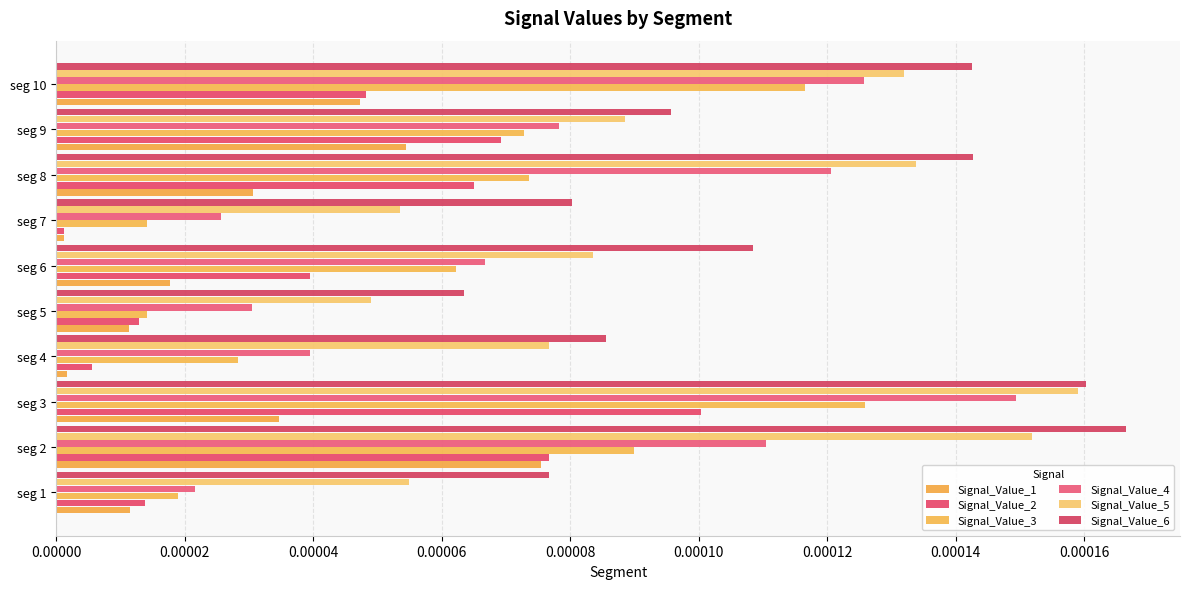

At which category does the chart reach its peak across all series?

seg 2